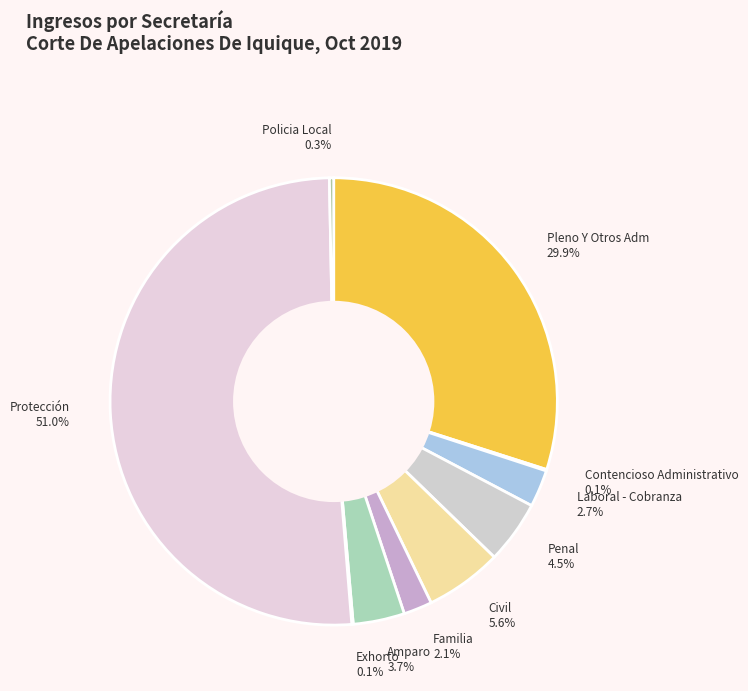

Which category accounts for the majority?

Protección